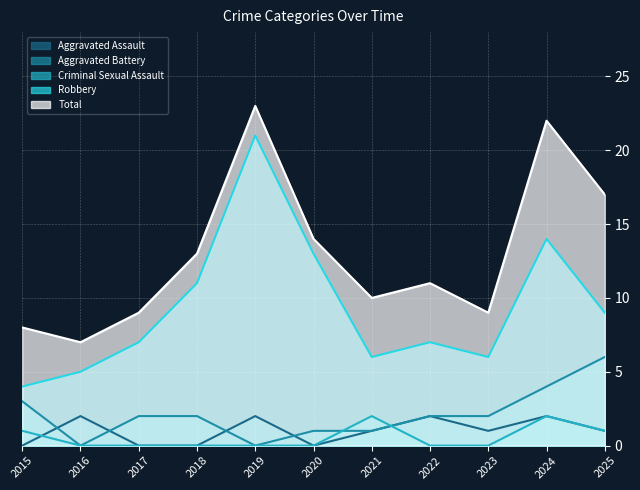

True or false: Aggravated Assault and Aggravated Battery cross at least once.

True